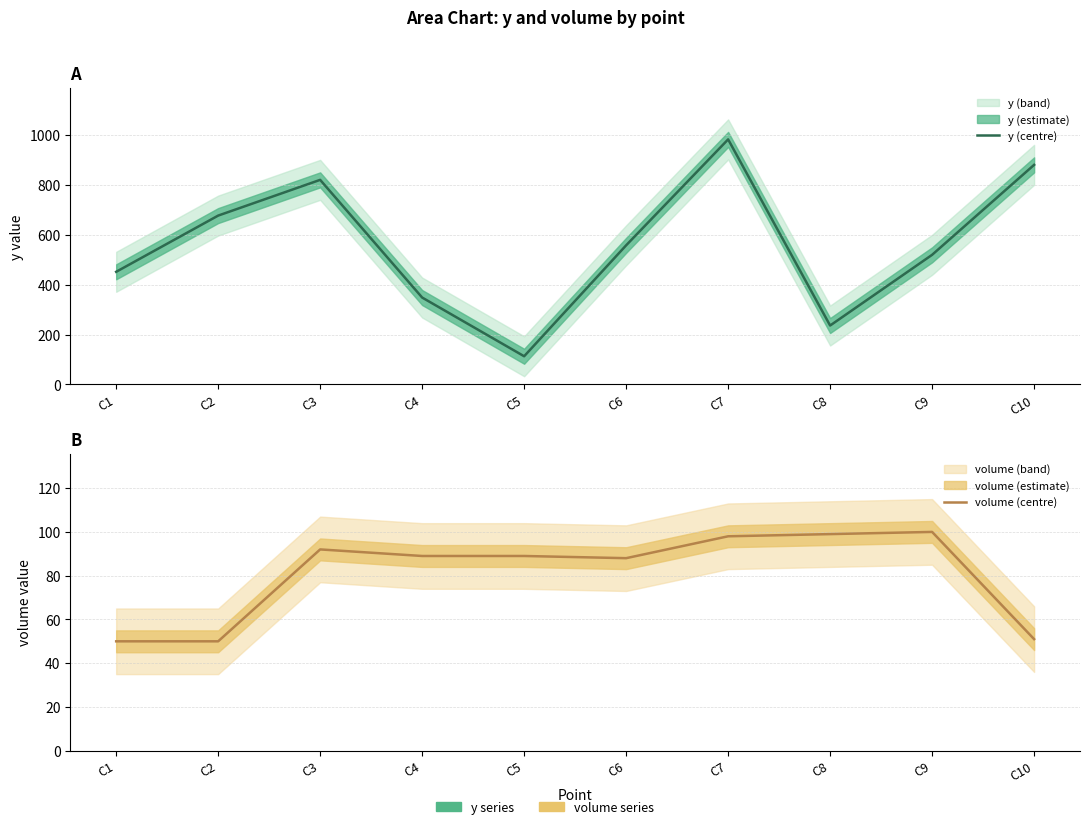

At how many categories does at least one series exceed 499?

6